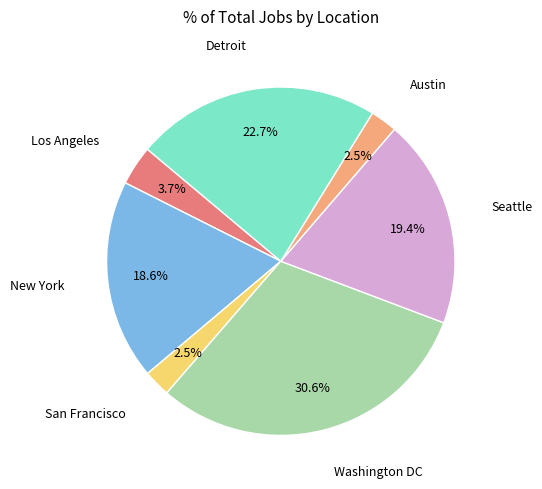

Does any single category account for the majority?

No